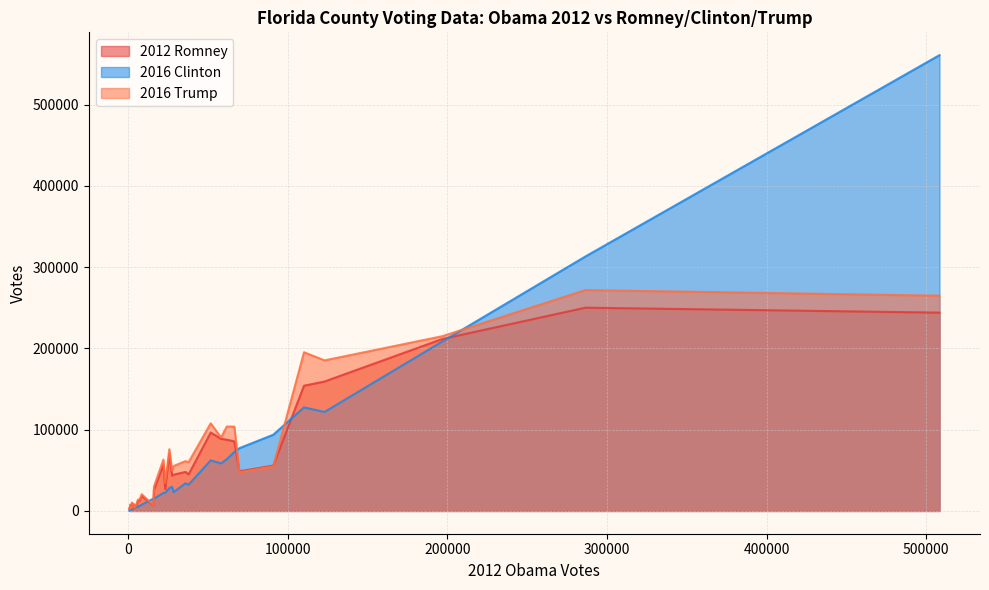

How many series are shown in this chart?

3